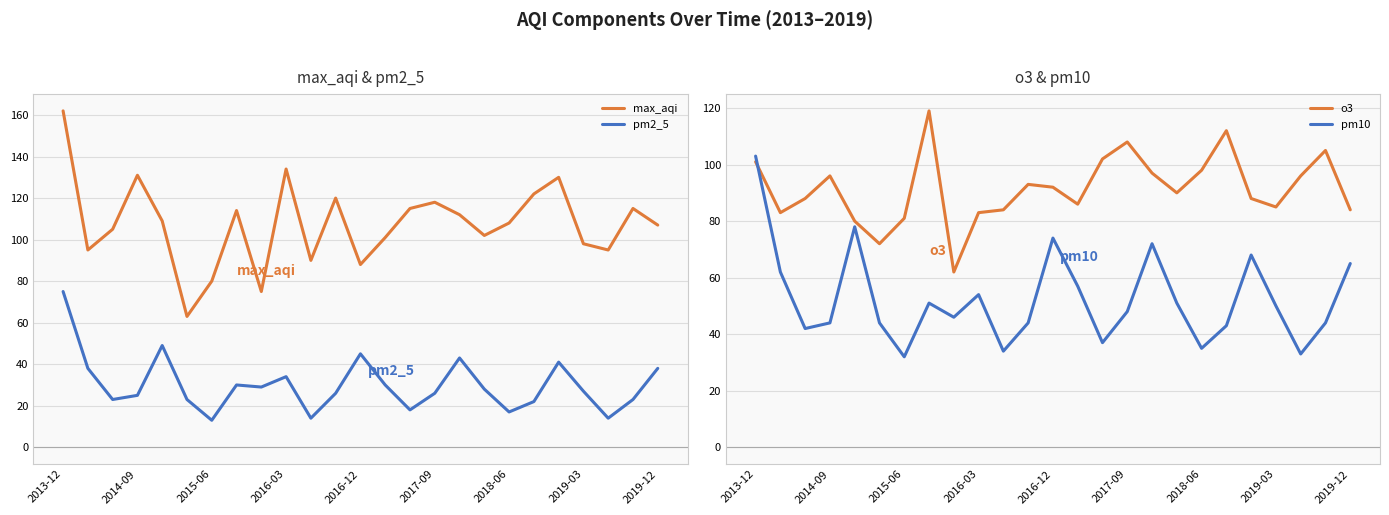

What position from the left is 19?

20